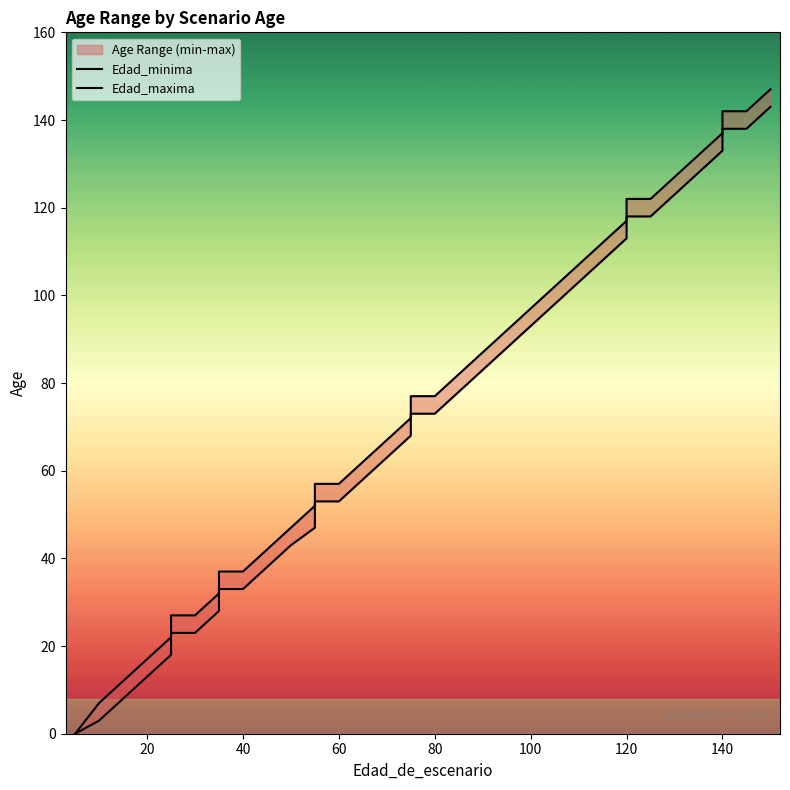

Is the value of Edad_minima at 14 greater than the value of Edad_maxima at 9?

Yes